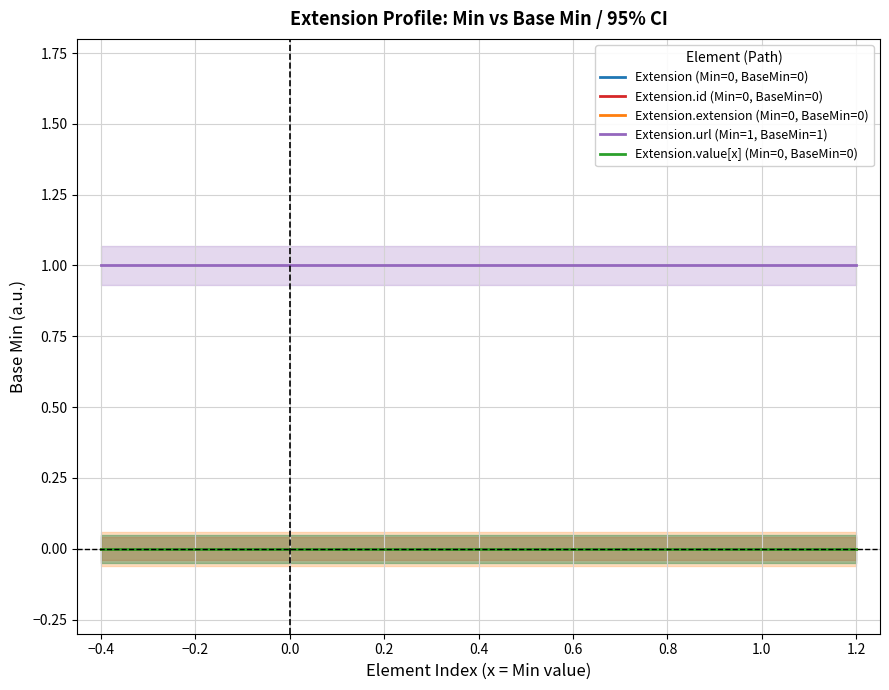

At how many categories does at least one series exceed 0?

17